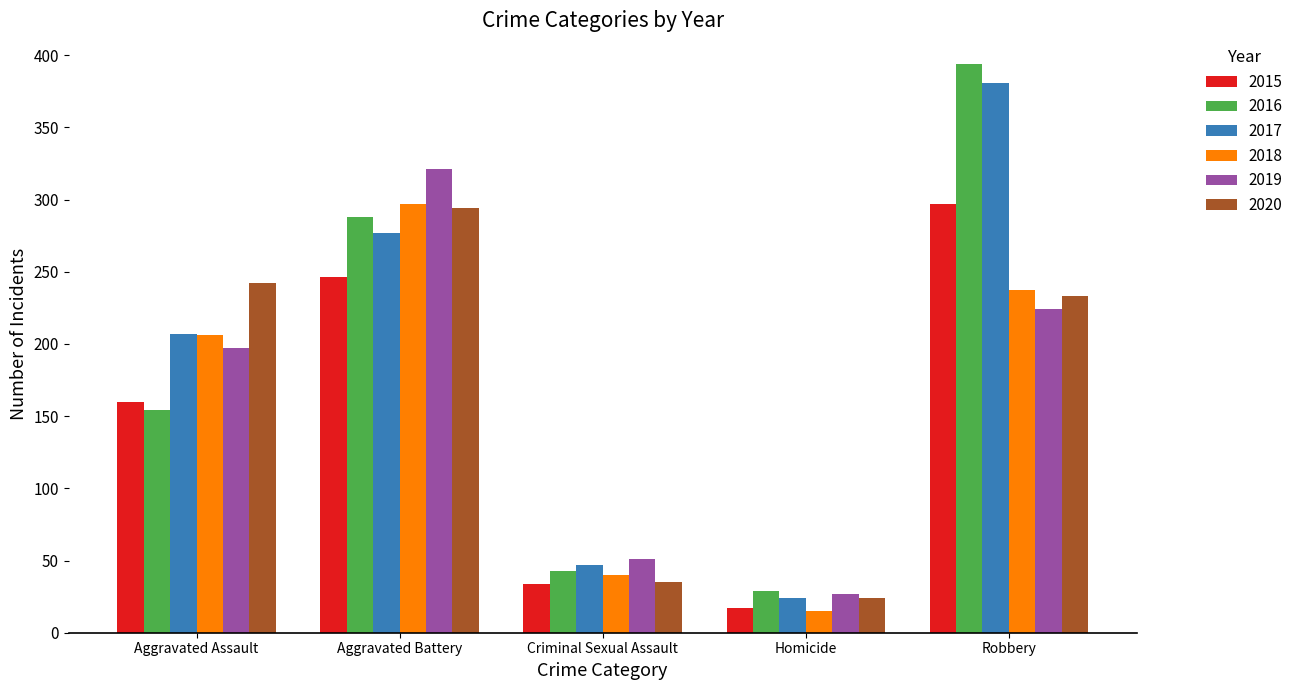

What is the total value across all series at Aggravated Assault?

1166